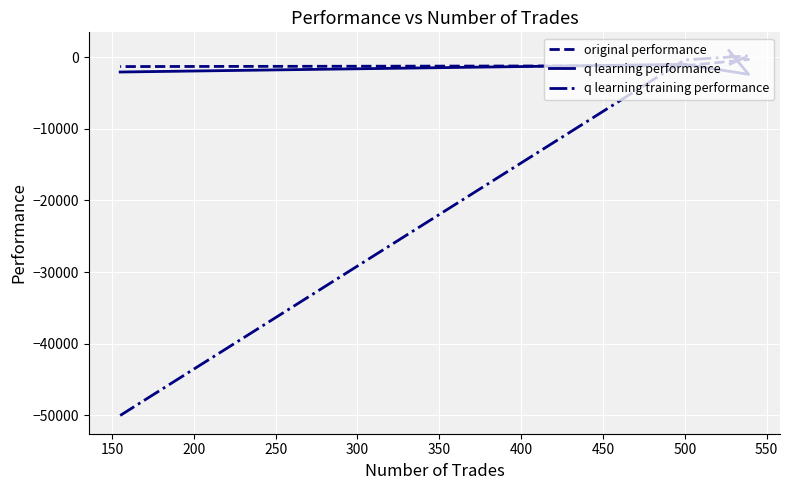

At how many categories does at least one series exceed -42584?

4